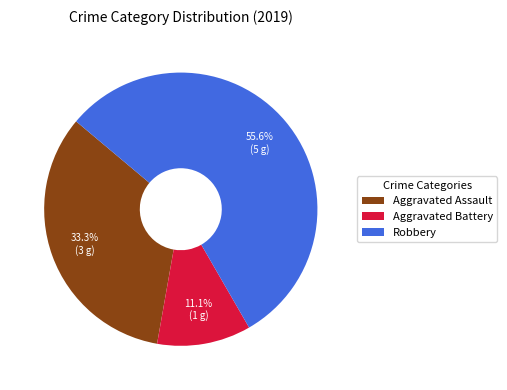

How many slices are in this pie chart?

3